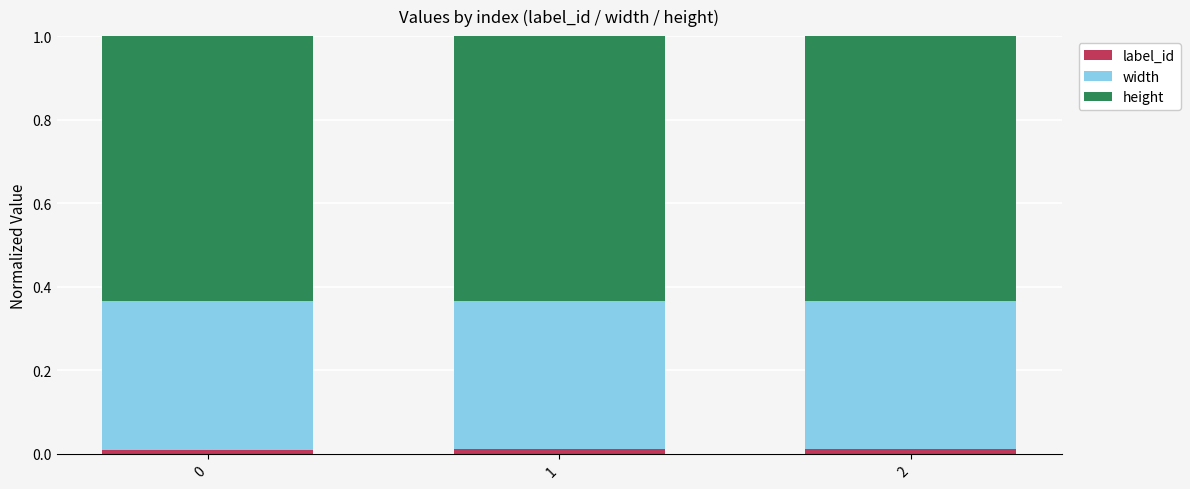

What are all the series names shown in the legend?

label_id, width, height